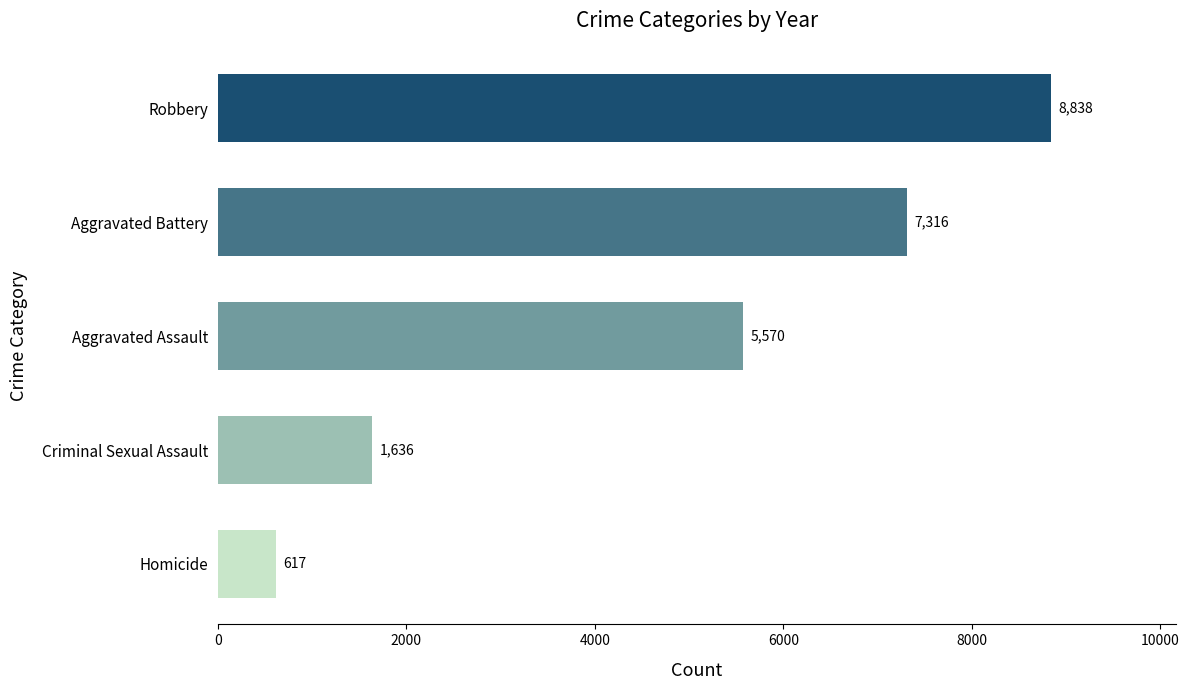

At which category does the chart reach its minimum across all series?

Homicide